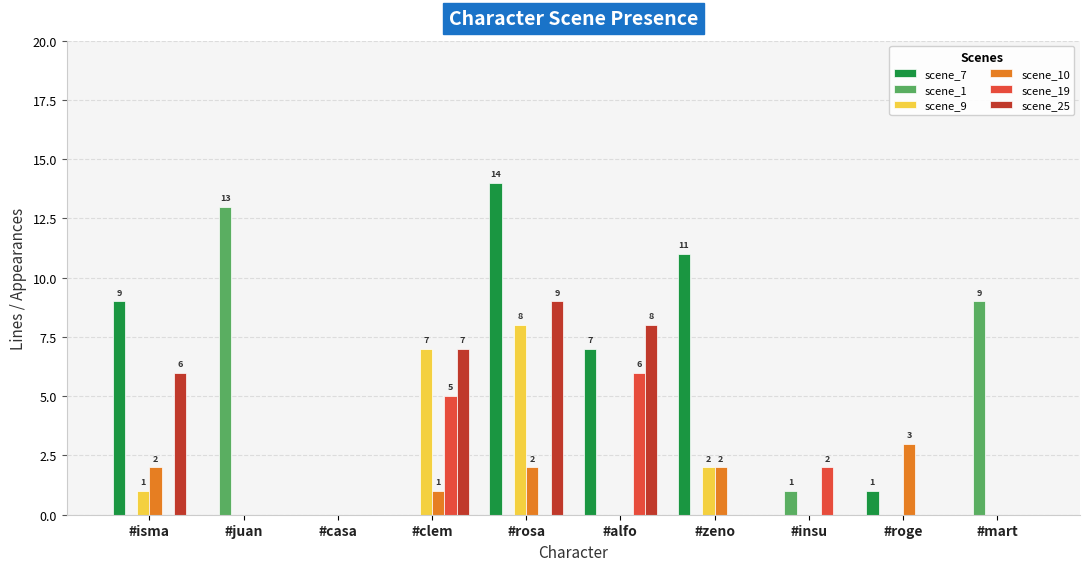

Between #clem and #mart, which series saw the biggest shift?

scene_1